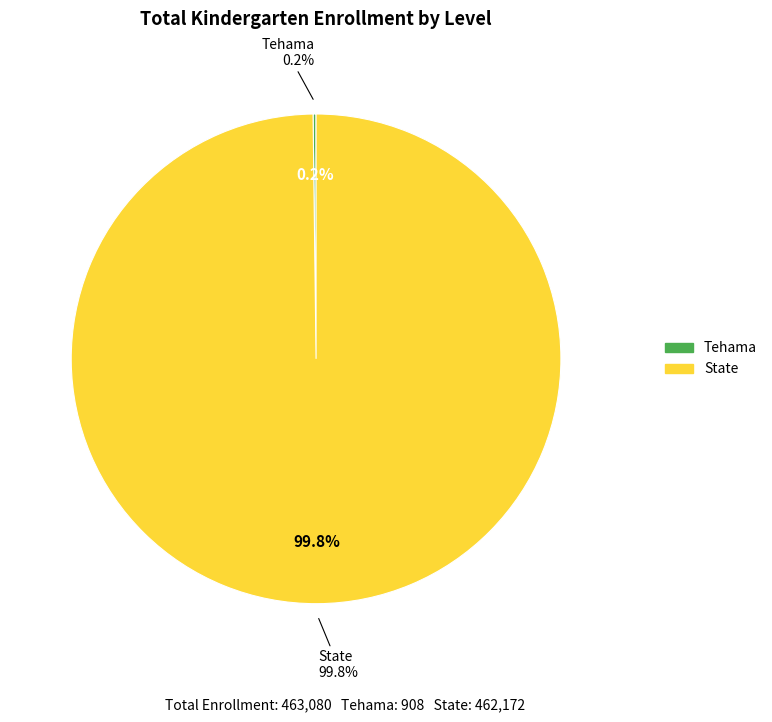

How many slices are in this pie chart?

2